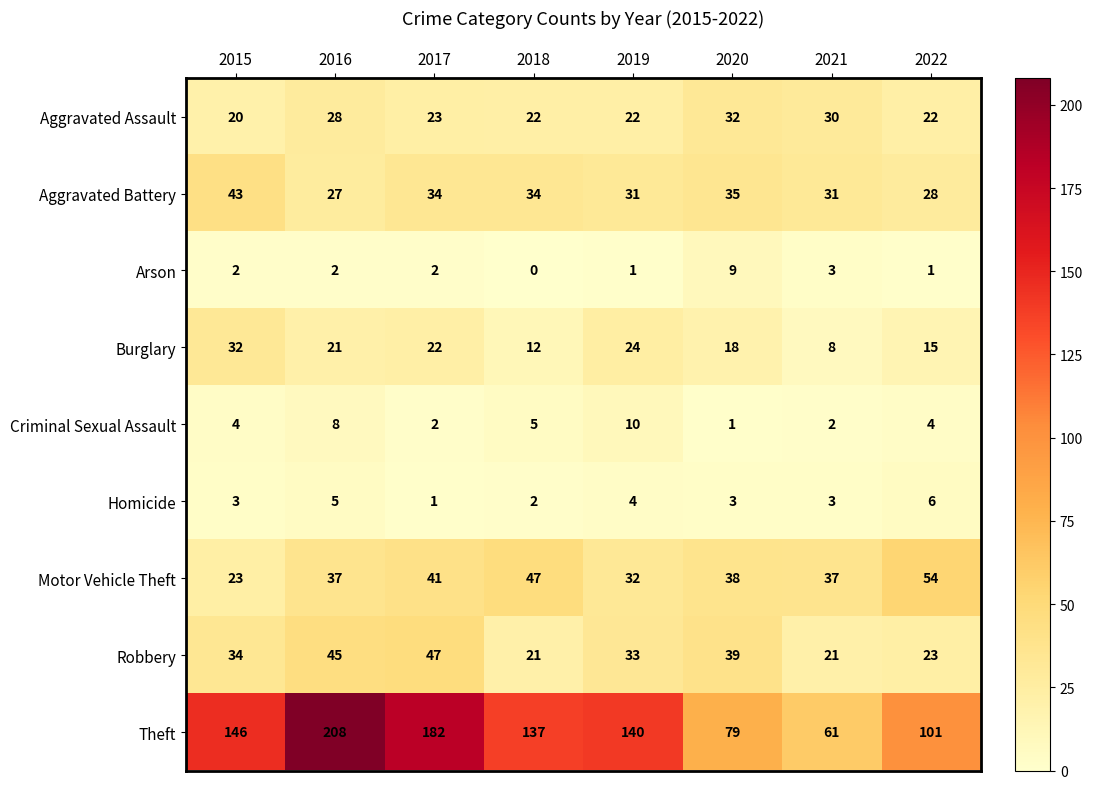

At which category does the chart reach its peak across all series?

2016